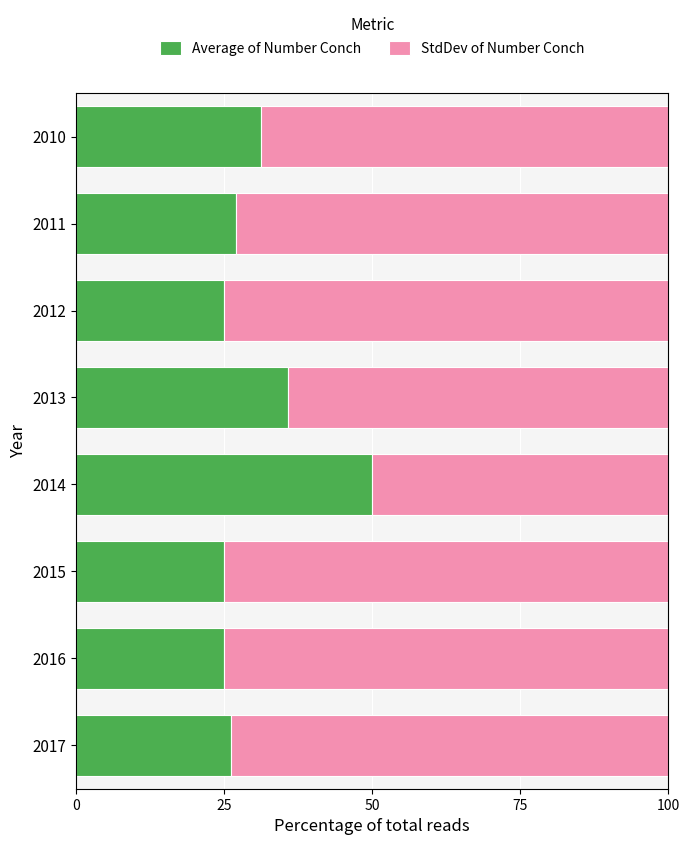

What is the average value of the Average of Number Conch series?

30.6